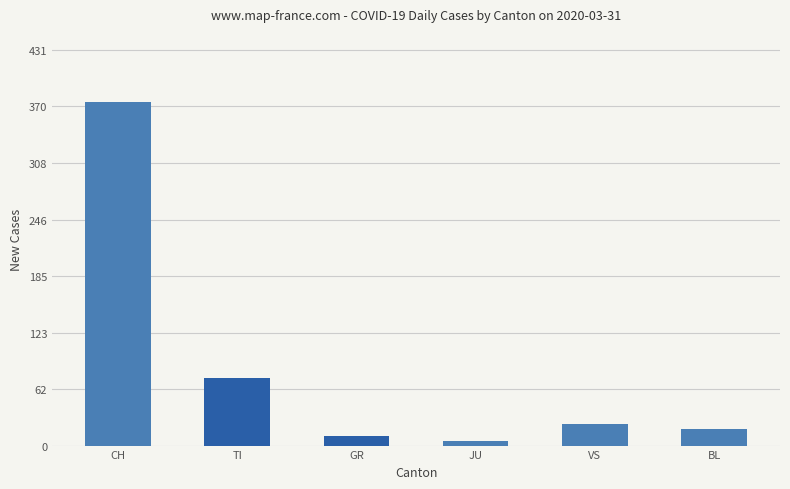

Is it true that the value at BL is 18?

True